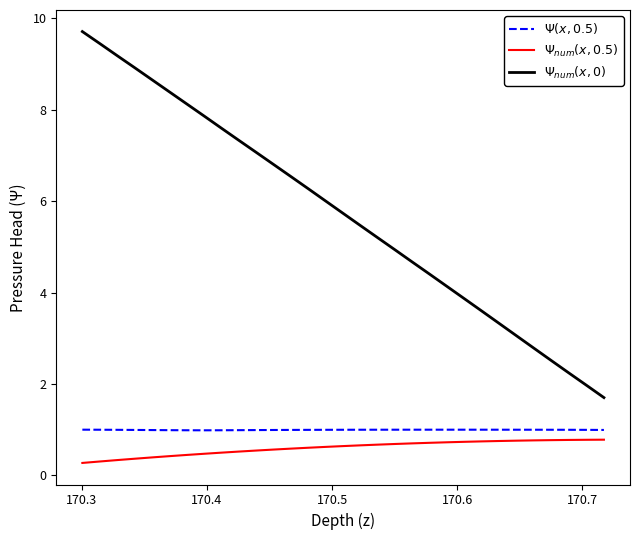

What are all the series names shown in the legend?

$\Psi(x,0.5)$, $\Psi_{num}(x,0.5)$, $\Psi_{num}(x,0)$